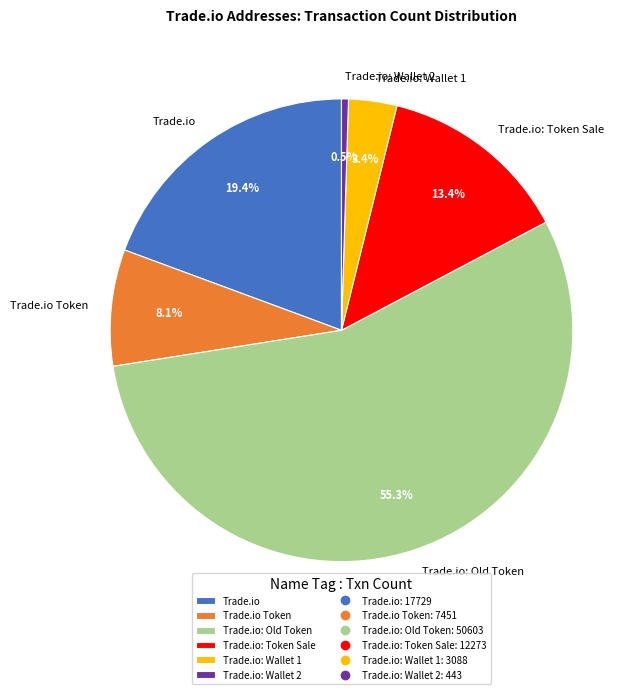

What portion of the pie excludes Trade.io: Wallet 1?

96.6%